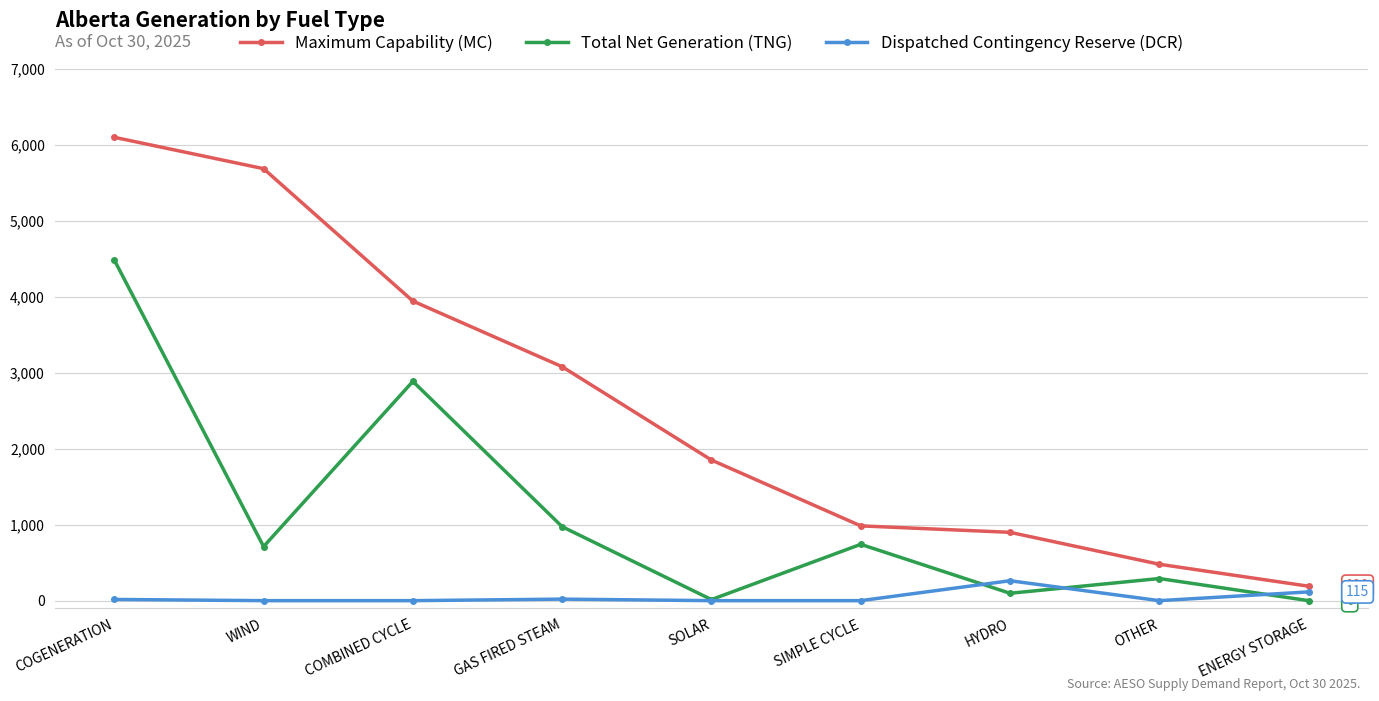

What is the label of the 4th point from the left?

GAS FIRED STEAM